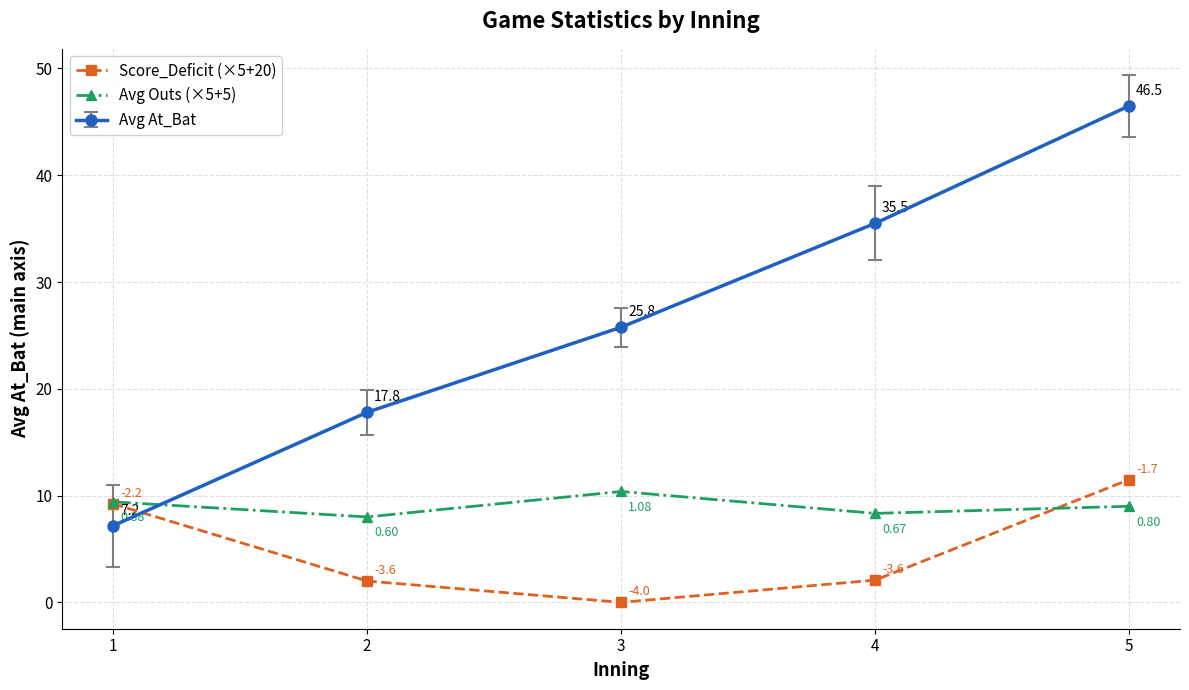

True or false: Avg Outs (×5+5) and Score_Deficit (×5+20) cross at least once.

True